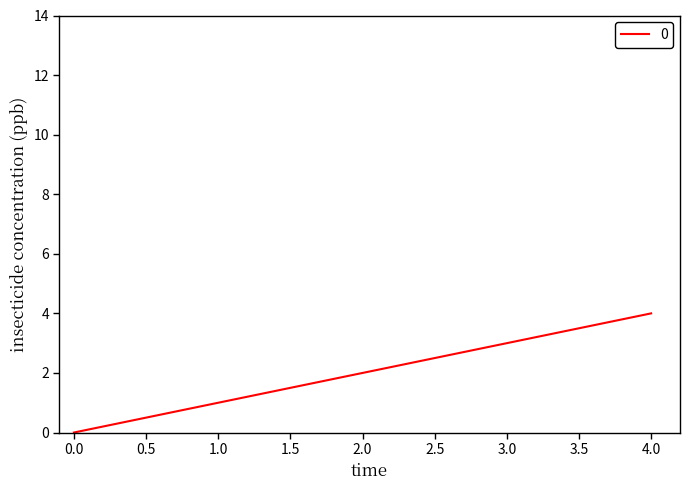

Between 3.0 and 2.0, which is larger?

3.0